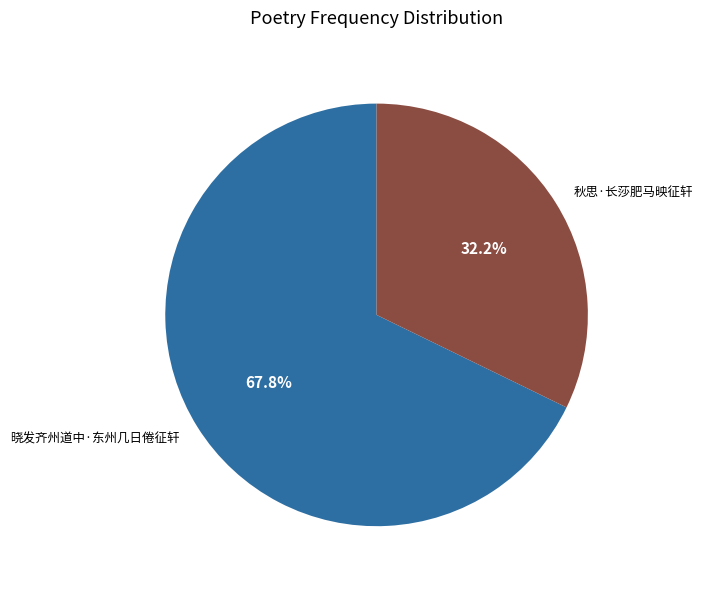

To the nearest percent, what is the difference between the 晓发齐州道中·东州几日倦征轩 and 秋思·长莎肥马映征轩 slice percentages?

36%